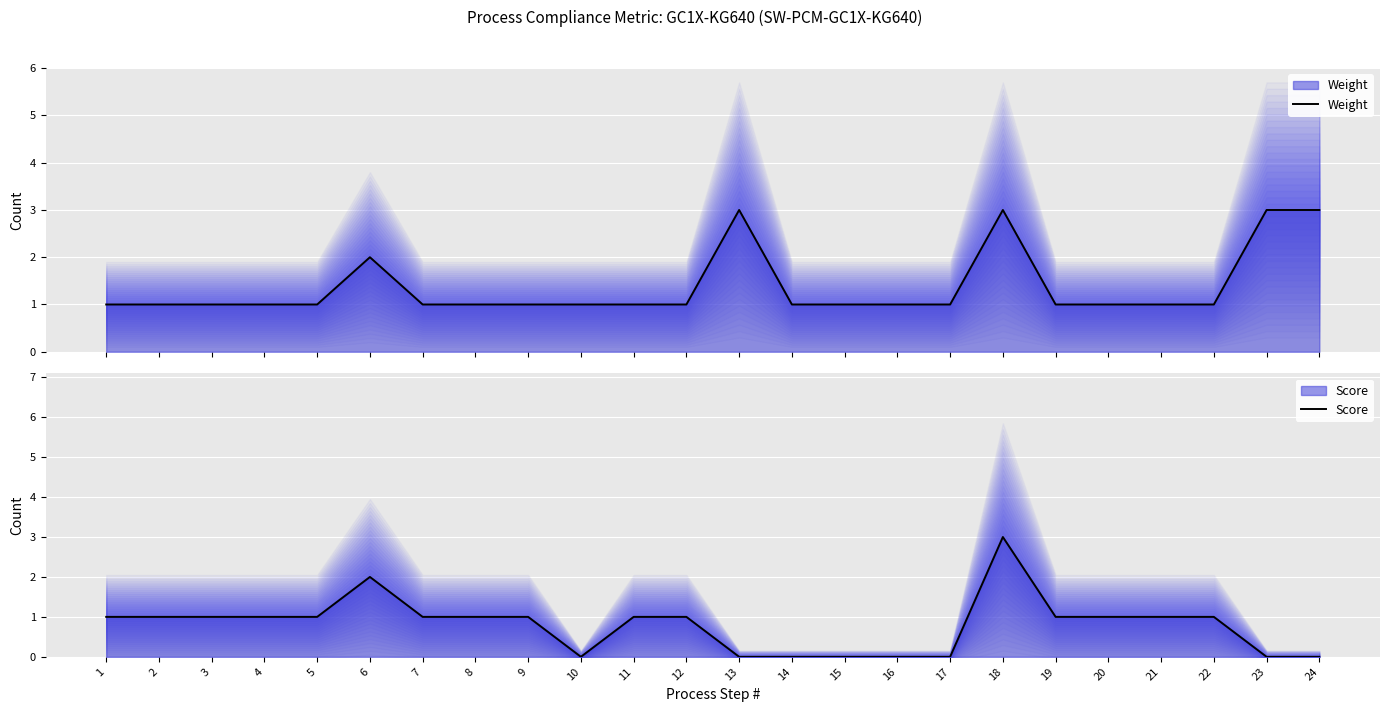

Where is Weight nearest to the value 2?

6